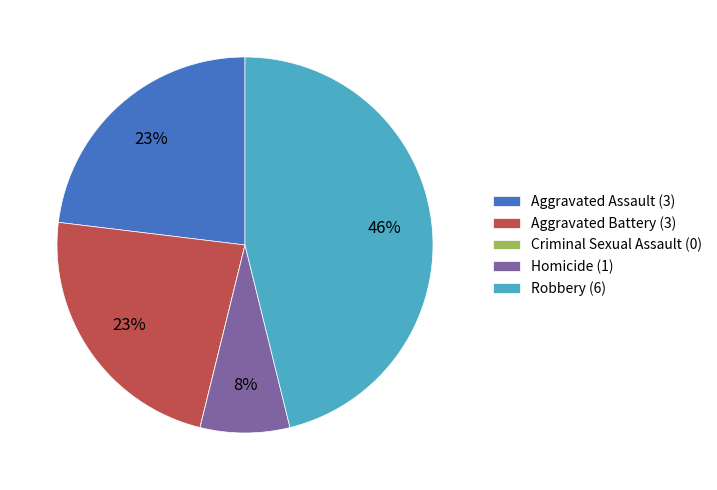

To the nearest percent, what is the combined percentage of Aggravated Battery (3) and Robbery (6)?

69%